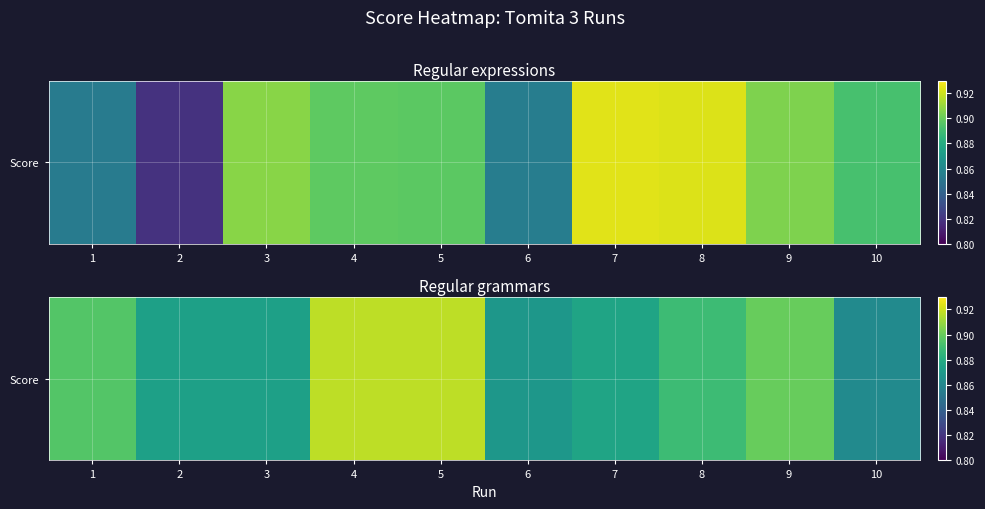

How many categories are shown in the chart?

10